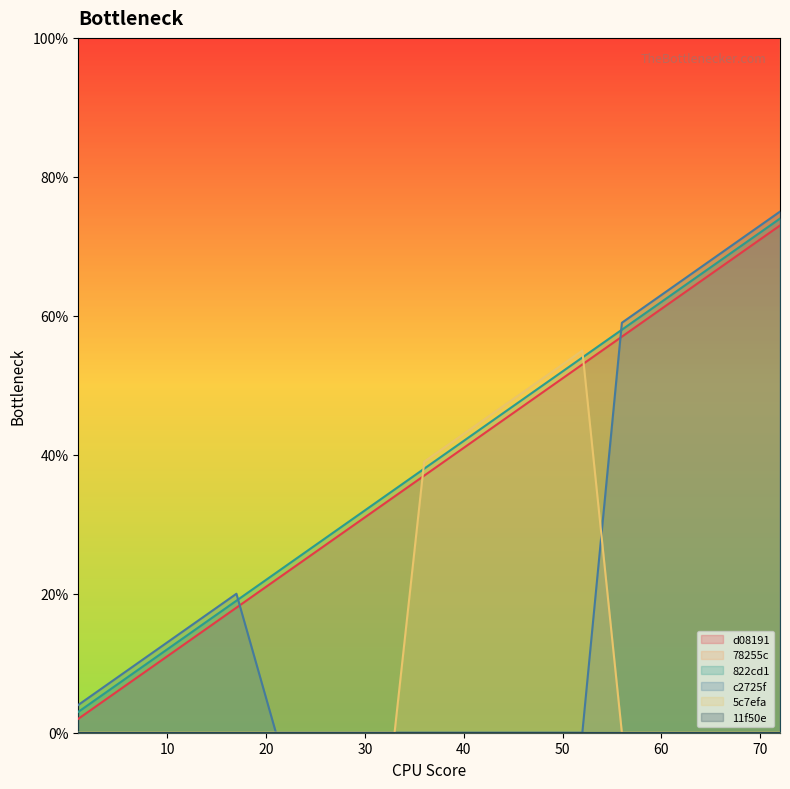

How many times do c2725f and d08191 cross each other?

2